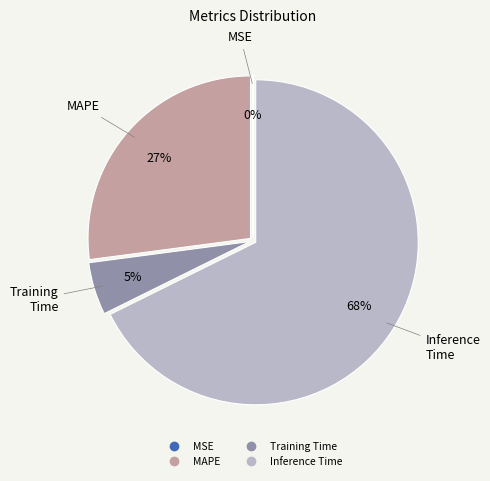

Is there any slice that represents more than half of the pie?

Yes